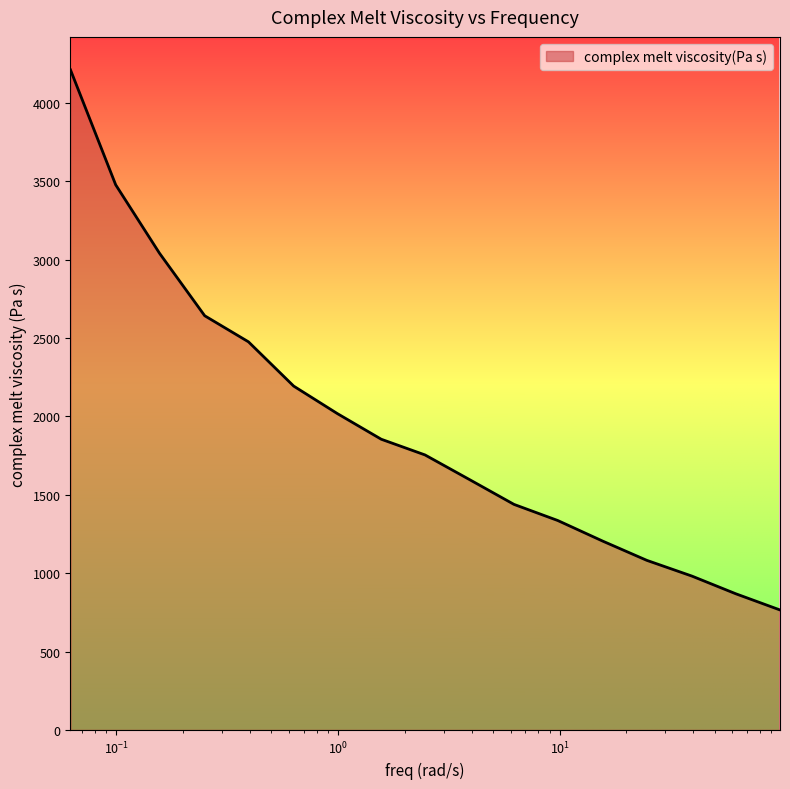

What is the minimum value shown in the chart?

765.0